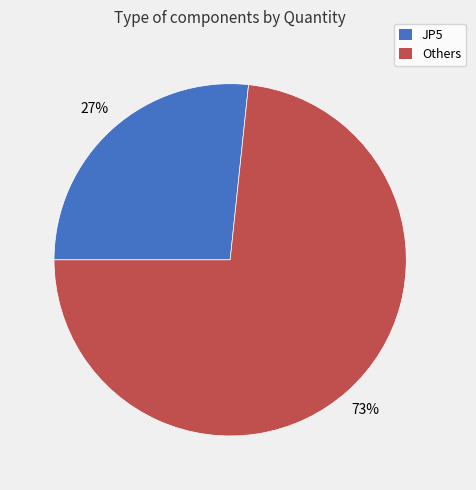

To the nearest percent, what is the average slice percentage?

50%